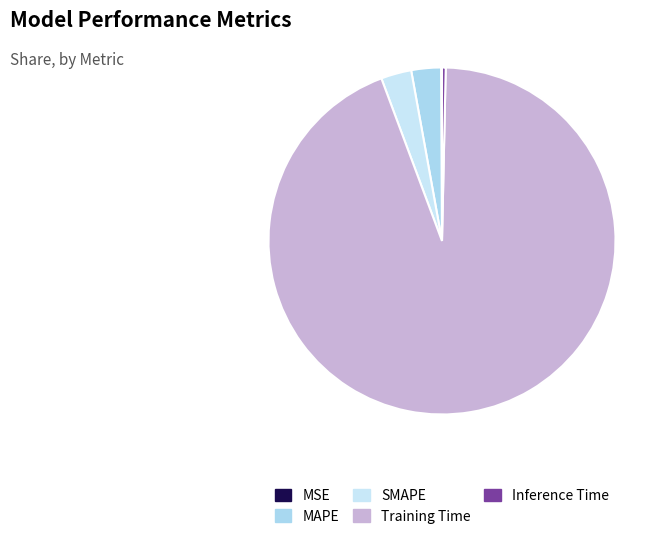

What portion of the pie excludes Training Time?

6.0%